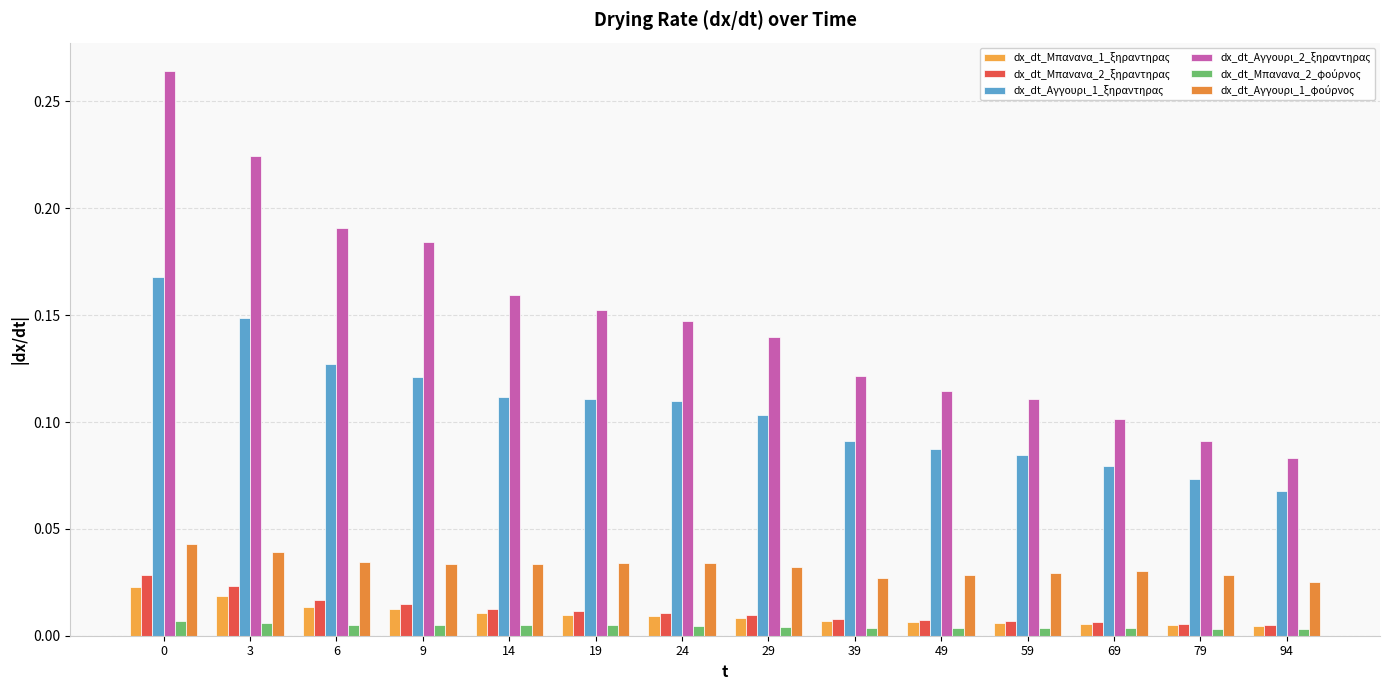

How many groups of bars are there?

14